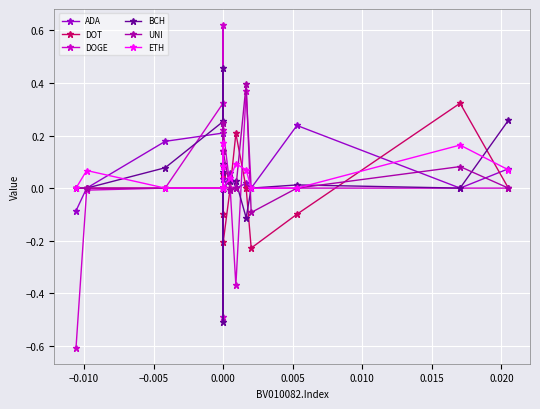

Count the number of data series in this chart.

6